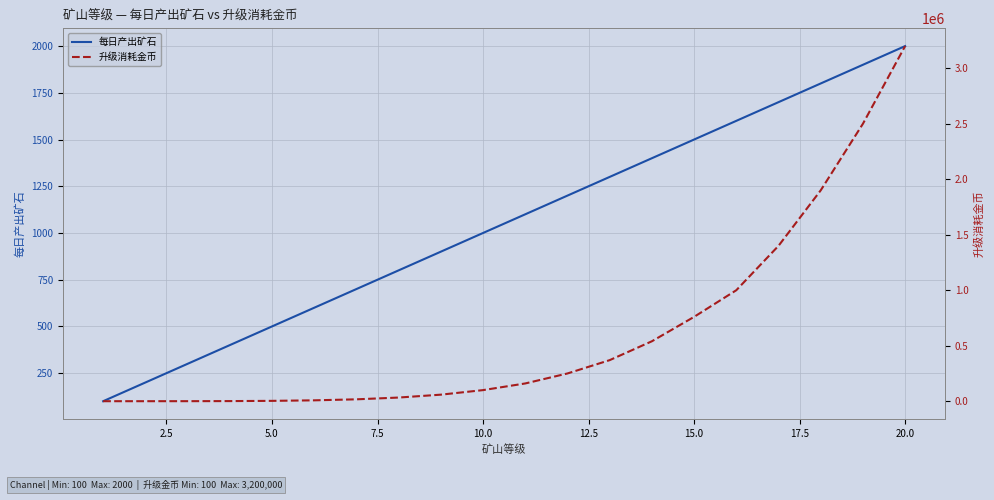

What is the highest value of the 每日产出矿石 series?

2000